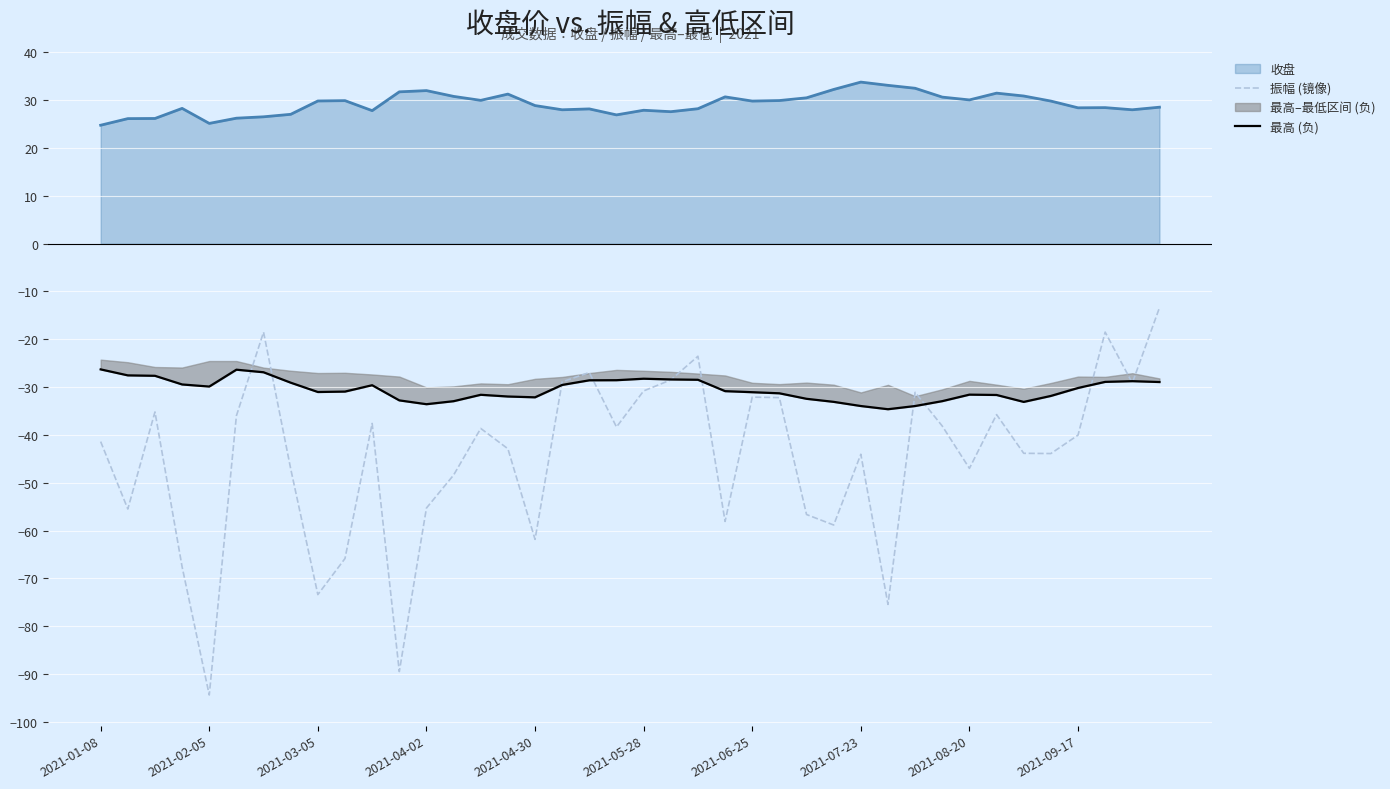

At which label does 最高 (负) first exceed -30?

2021-01-08